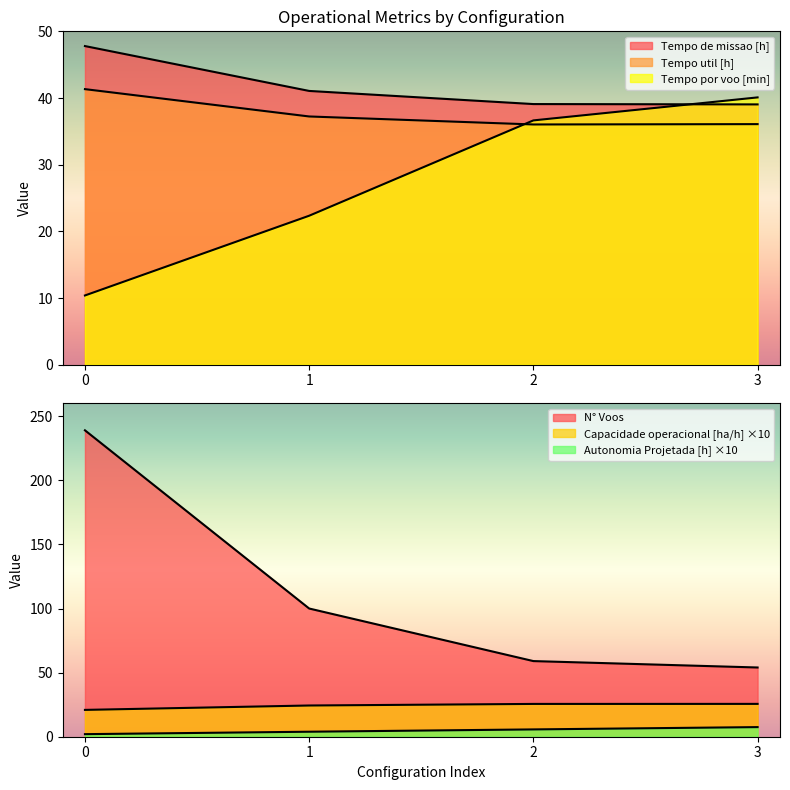

Rank the series at 2 from highest to lowest value.

N° Voos, Tempo de missao [h], Tempo por voo [min], Tempo util [h], Capacidade operacional [ha/h], Autonomia Projetada [h]